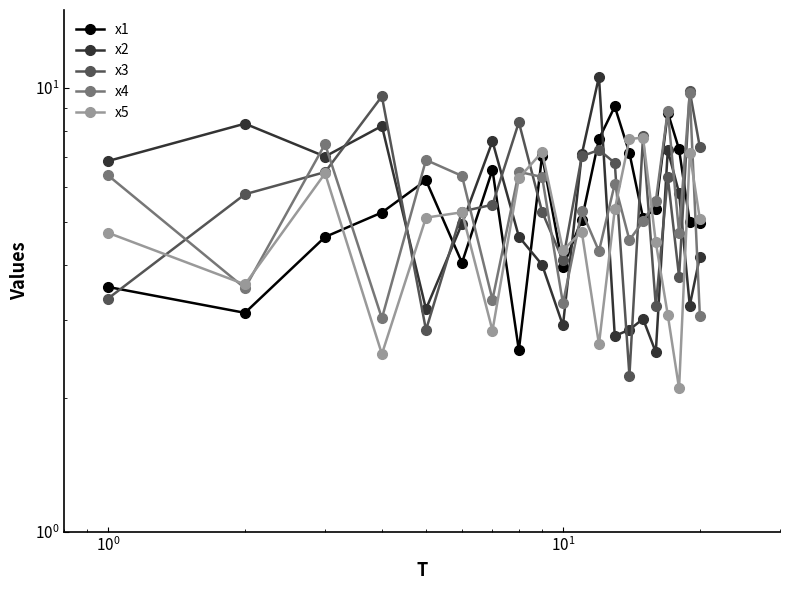

At how many categories does at least one series exceed 10?

1